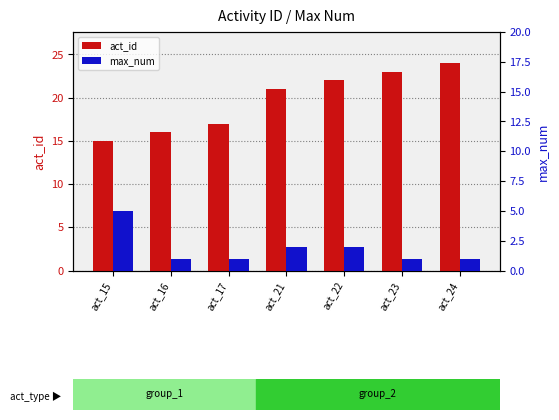

Is it true that act_id equals 17 at act_17?

True